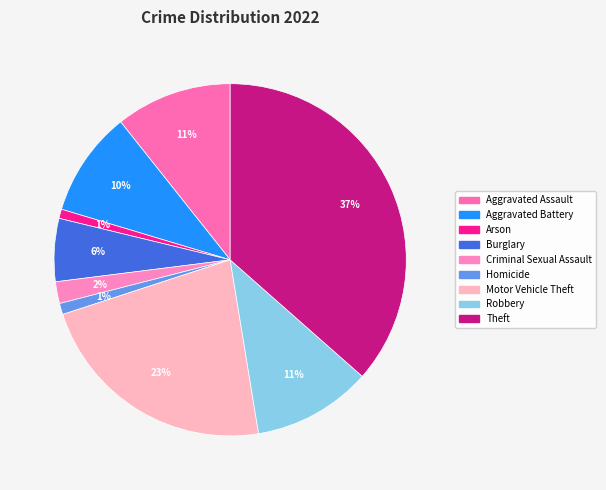

Is it true that Theft is 45% of the pie?

False